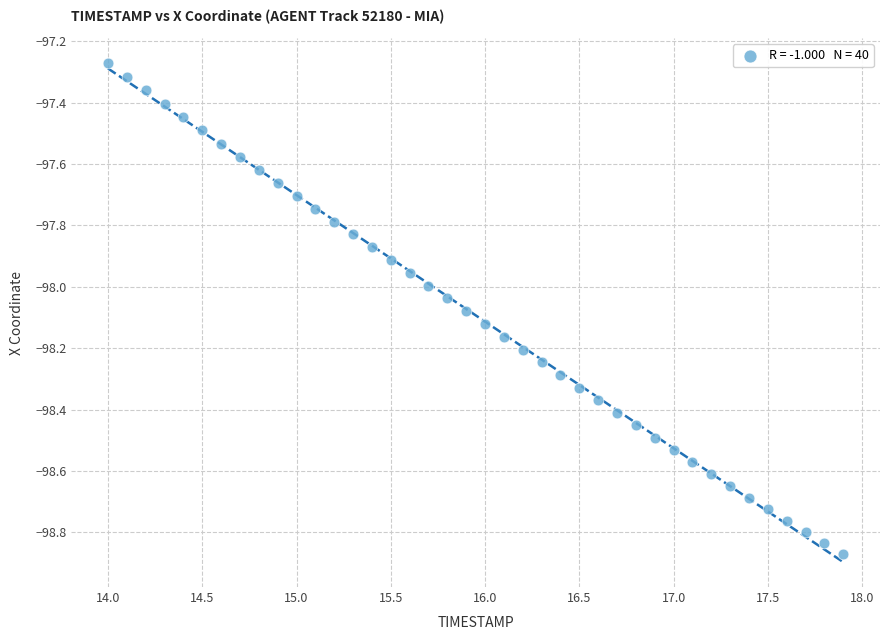

What is the range of X values (max minus min)?

3.9